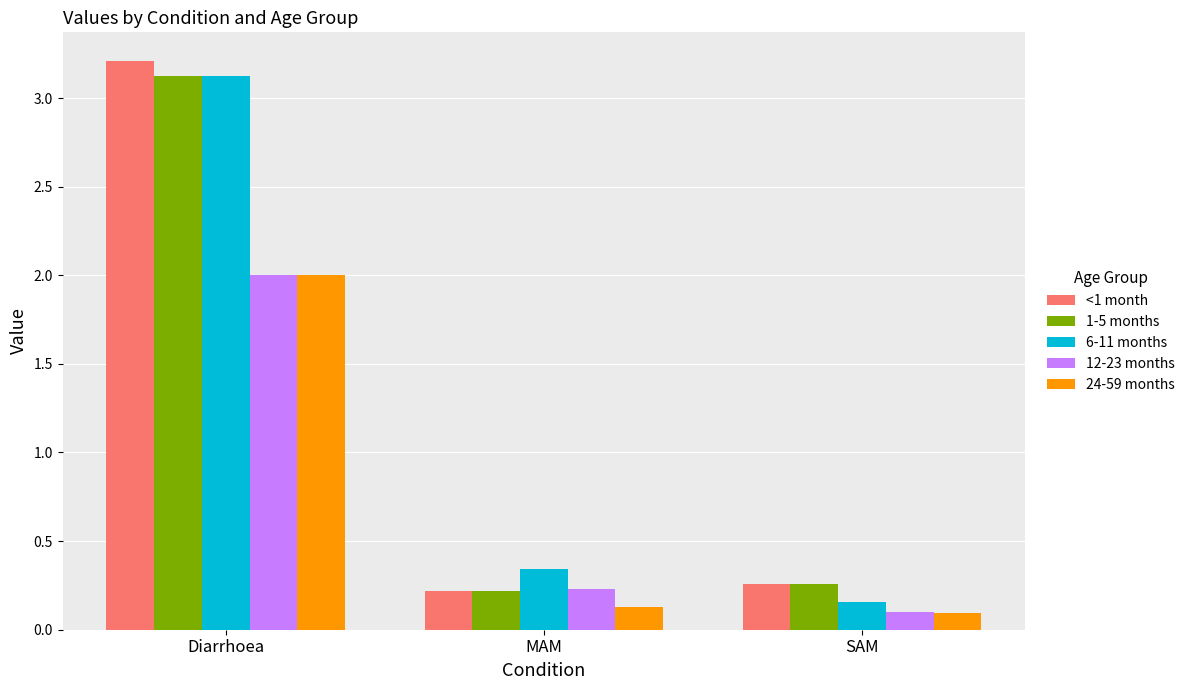

How many categories are shown in the chart?

3